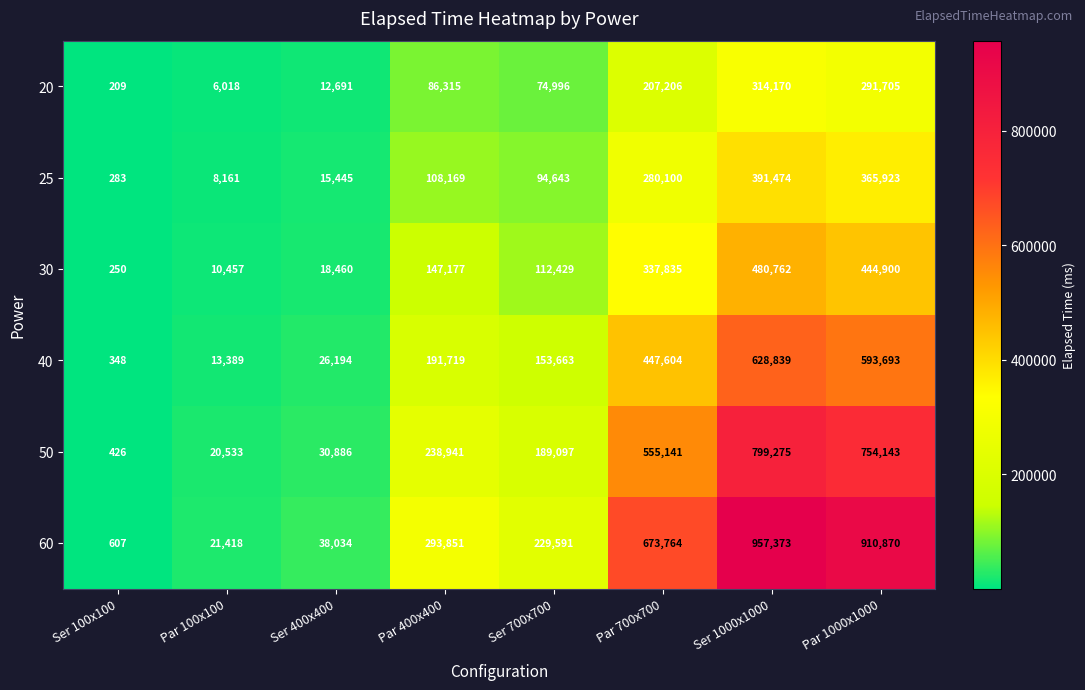

What is the difference between the 50 values at Ser 700x700 and Par 400x400?

49844